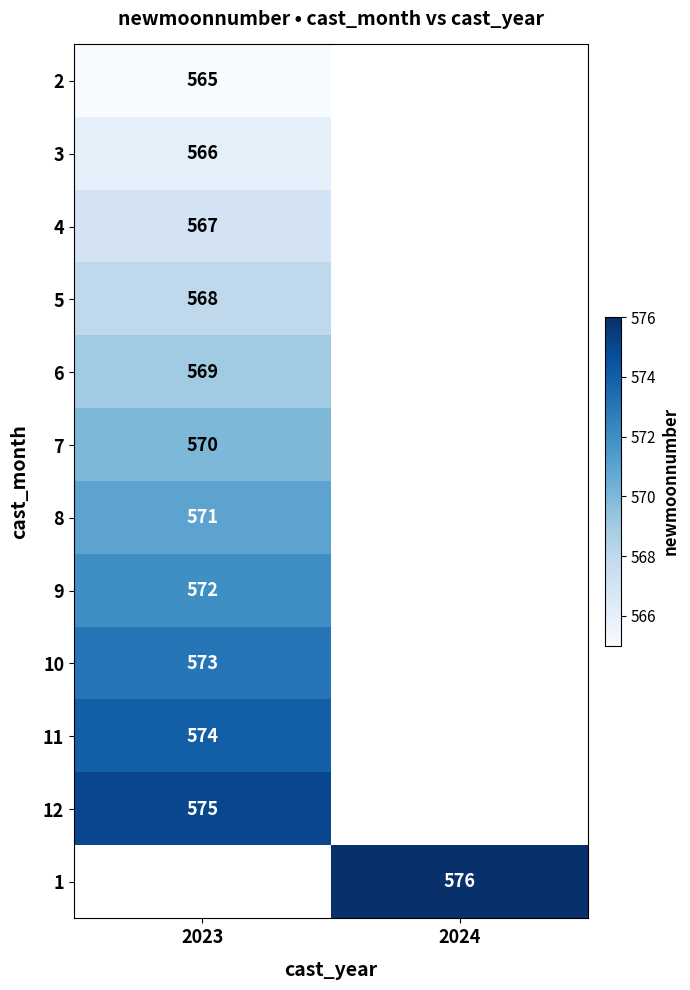

The value of 2 at 2023 is 756. True or false?

False